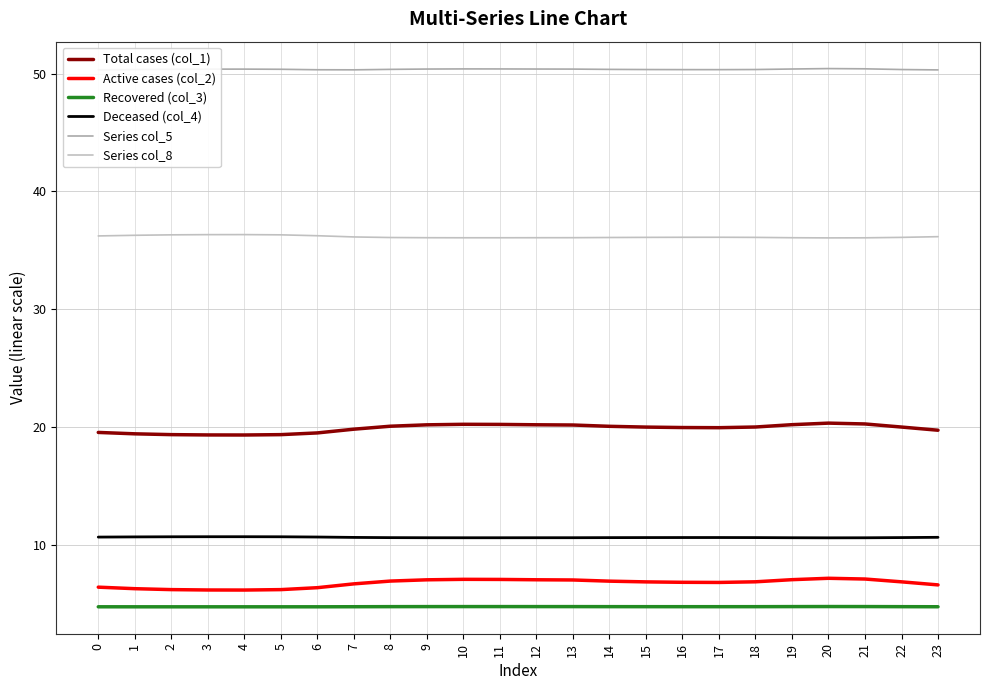

Does the chart have visible grid lines?

Yes